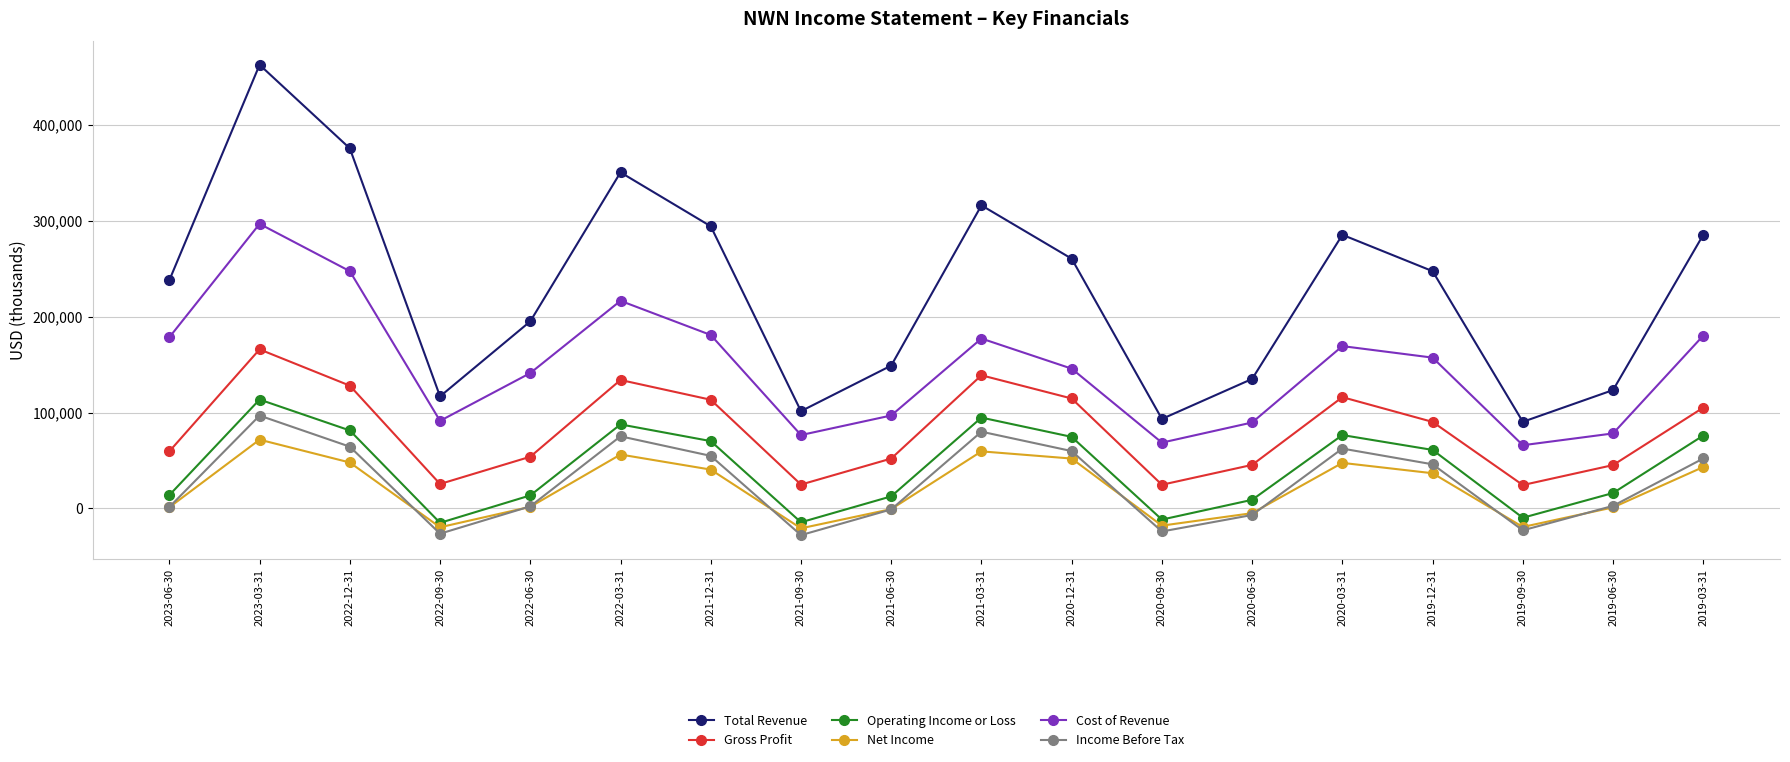

At how many categories does at least one series exceed 339530?

3